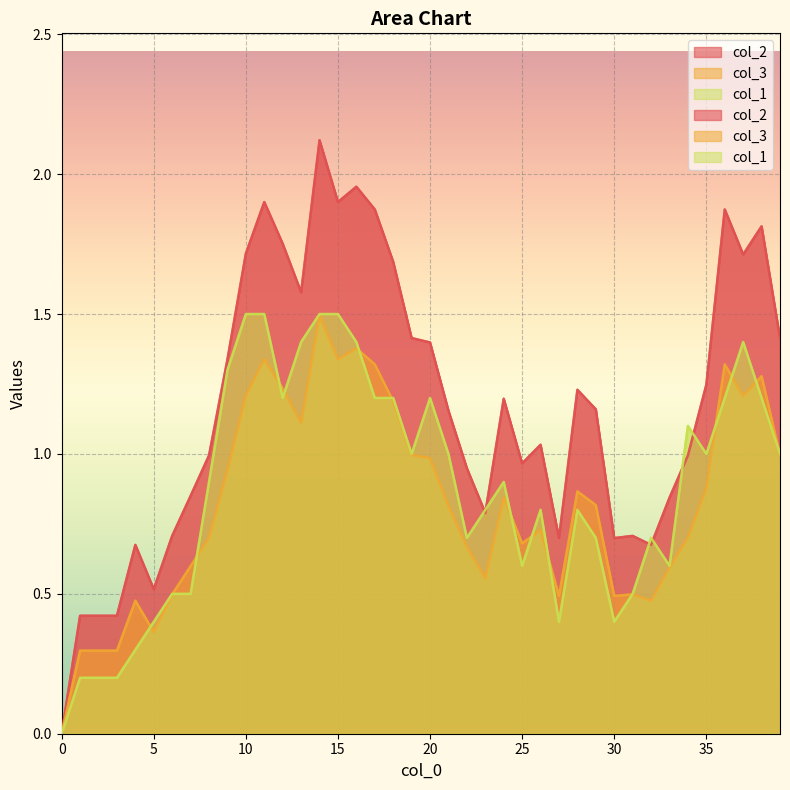

What is the total value across all series at 38?

4.3